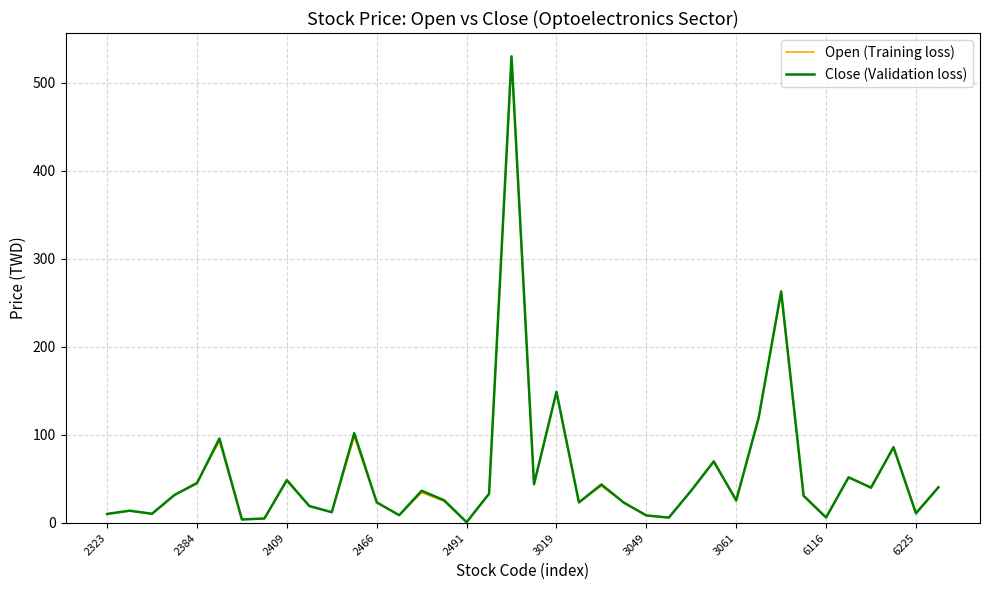

How many lines are shown in the chart?

2